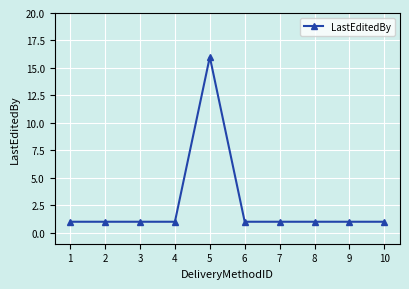

What is the greatest value displayed?

16